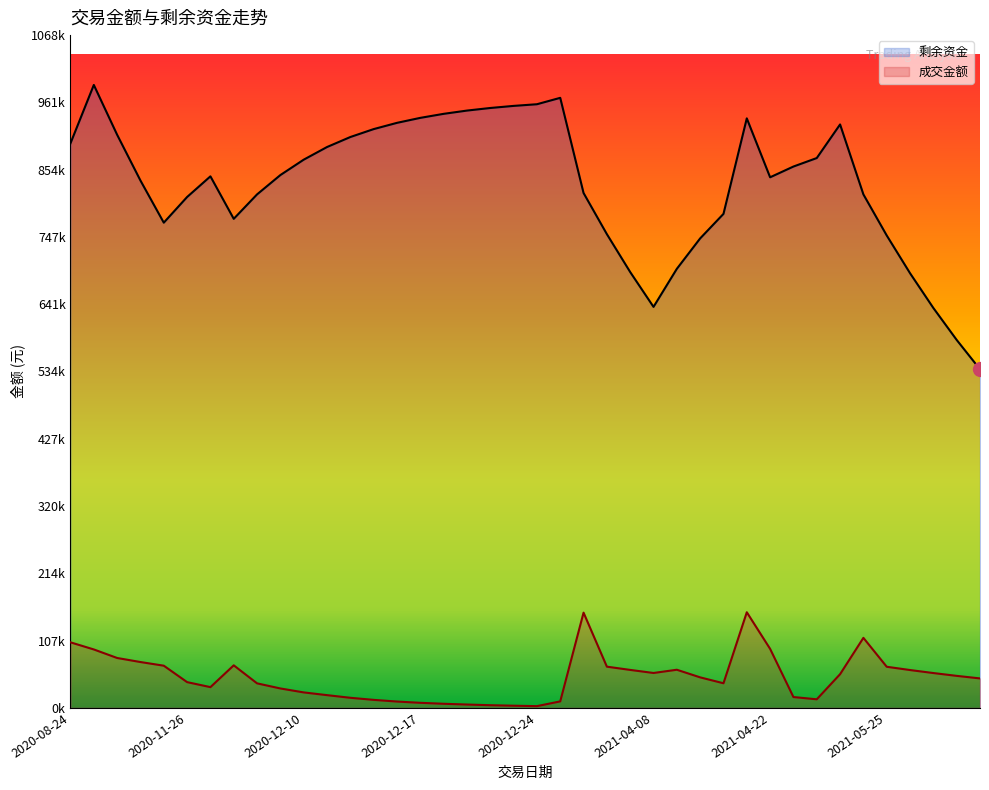

What is the value of the 剩余资金 point at the 14th from the left?

918559.2